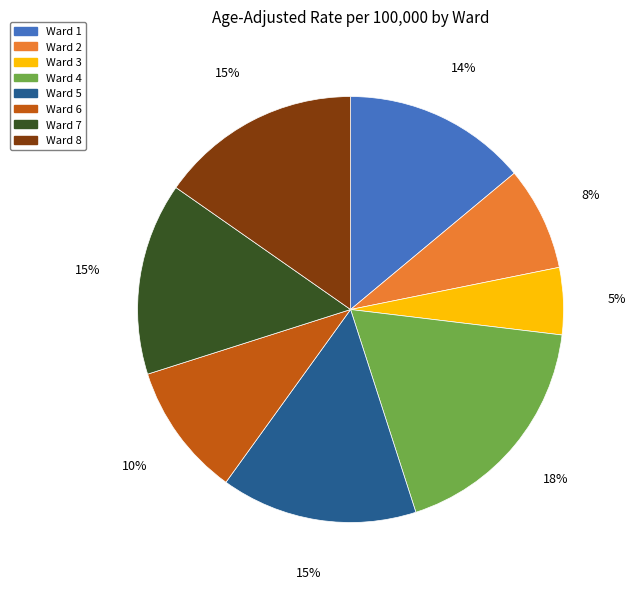

Count the number of slices in the pie.

8